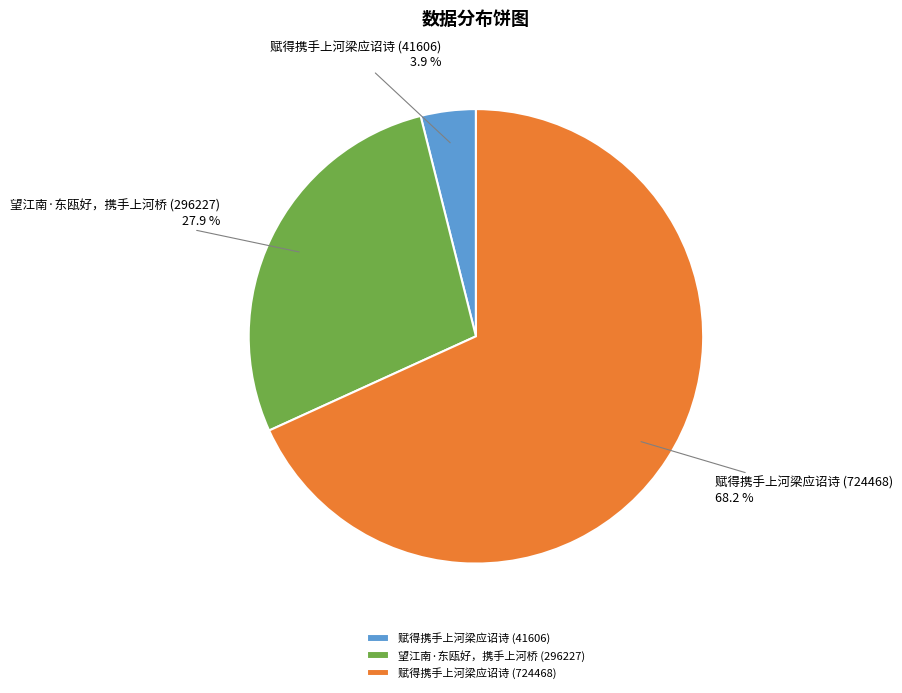

How many slices are in this pie chart?

3